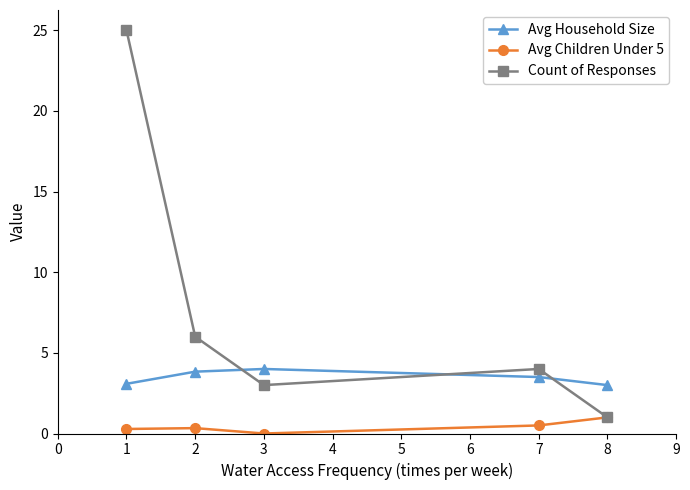

Is the value of Avg Children Under 5 at 8 greater than the value of Count of Responses at 2?

No